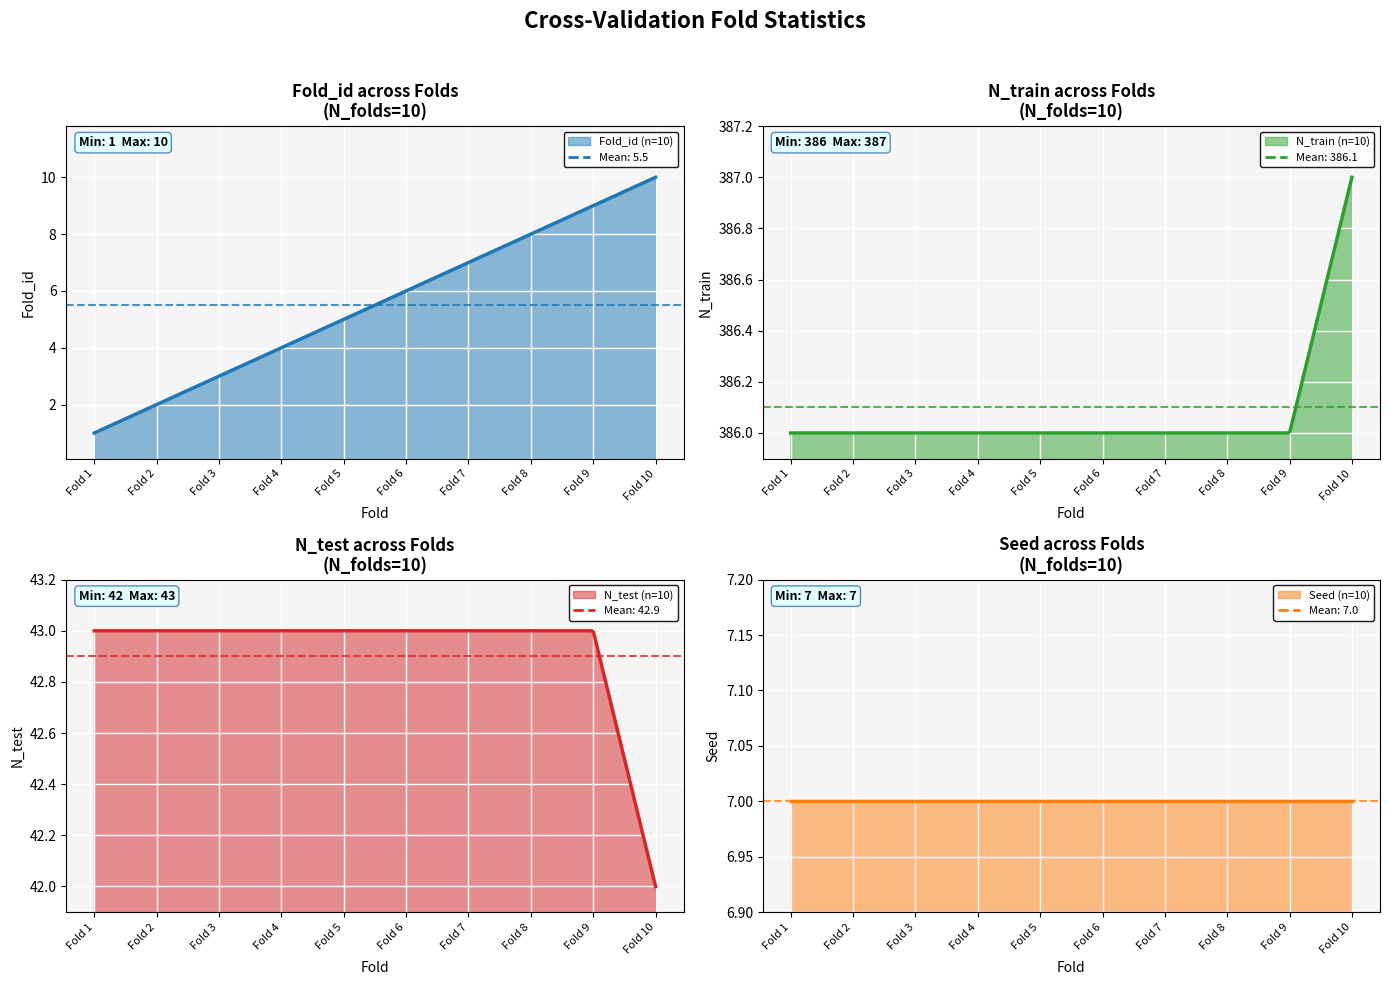

What is the value of the Fold_id point at the 5th from the left?

5